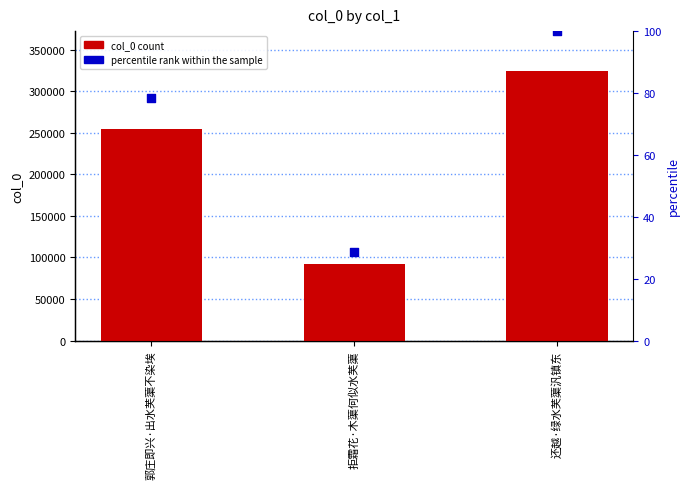

What is the total value across all series at 郭庄即兴·出水芙蕖不染埃?

254243.5